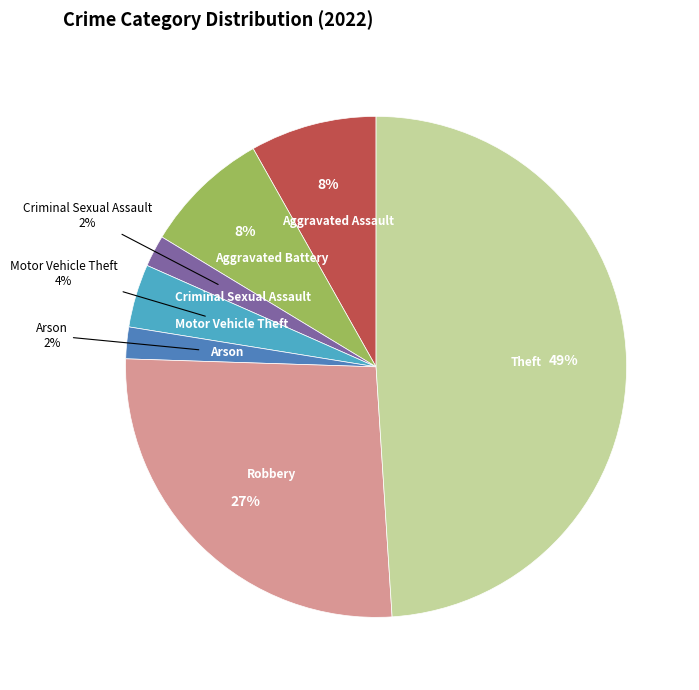

Is Criminal Sexual Assault the majority of the pie?

No